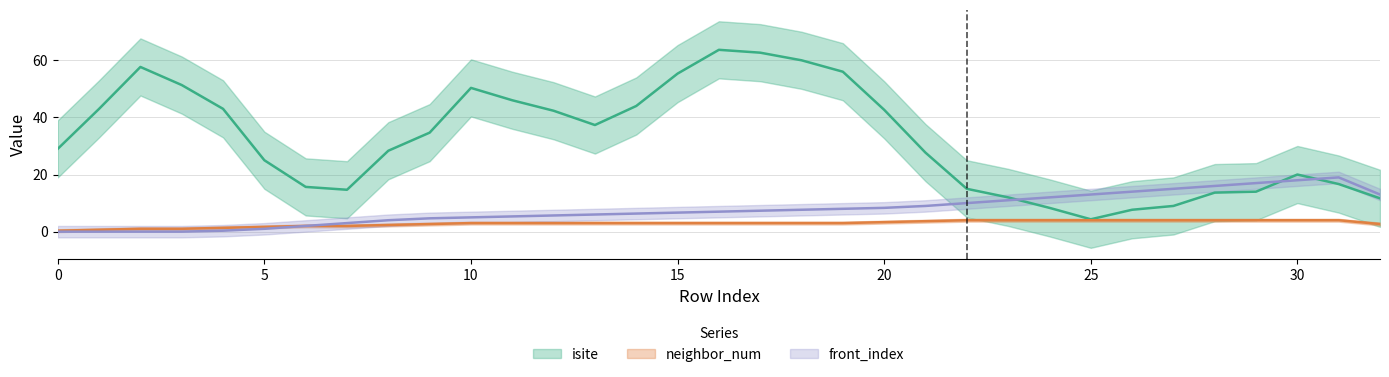

Is it true that neighbor_num equals 3 at 12?

True